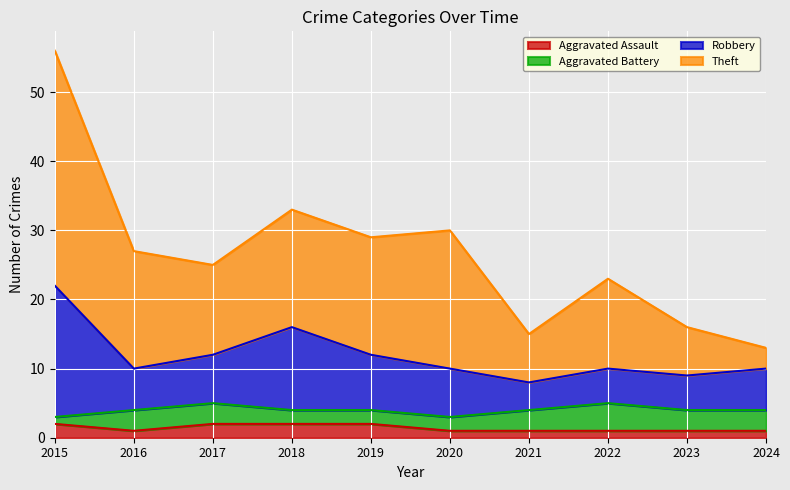

True or false: Aggravated Assault has a value of 2 at 2018.

True